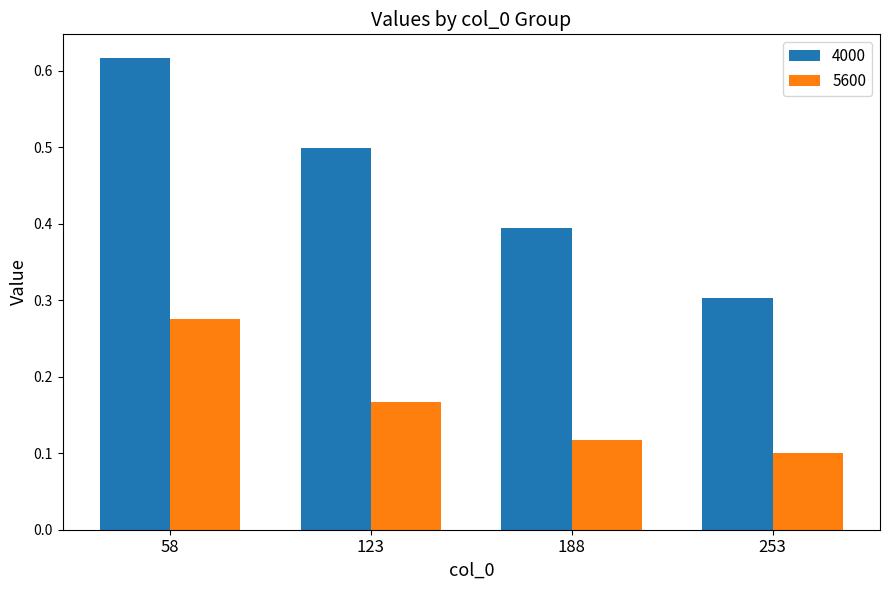

Which category has the lowest value across all series?

253